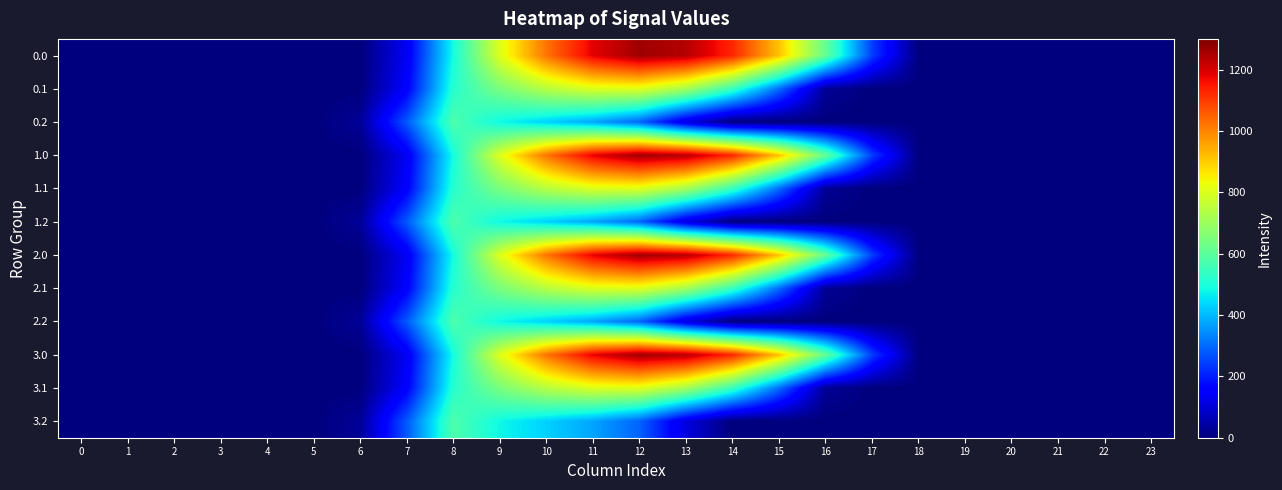

Reading left to right, list all the values displayed in this chart.

0.0: 0=0.0	1=0.0	2=0.0	3=0.0	4=0.0	5=0.0	6=0.0	7=134.3	8=489.3	9=804.0	10=1023.2	11=1185.2	12=1261.6	13=1237.4	14=1128.6	15=911.8	16=613.0	17=243.5	18=0.0	19=0.0	20=0.0	21=0.0	22=0.0	23=0.0
0.1: 0=0.0	1=0.0	2=0.0	3=0.0	4=0.0	5=0.0	6=0.0	7=153.2	8=514.8	9=646.9	10=742.1	11=800.2	12=806.9	13=715.3	14=544.1	15=301.4	16=26.8	17=0.0	18=0.0	19=0.0	20=0.0	21=0.0	22=0.0	23=0.0
0.2: 0=0.0	1=0.0	2=0.0	3=0.0	4=0.0	5=0.0	6=29.3	7=276.9	8=576.6	9=480.7	10=430.5	11=374.4	12=289.5	13=107.8	14=0.0	15=0.0	16=0.0	17=0.0	18=0.0	19=0.0	20=0.0	21=0.0	22=0.0	23=0.0
1.0: 0=0.0	1=0.0	2=0.0	3=0.0	4=0.0	5=0.0	6=0.0	7=134.3	8=489.3	9=804.0	10=1023.2	11=1185.2	12=1261.6	13=1237.4	14=1128.6	15=911.8	16=613.0	17=243.5	18=0.0	19=0.0	20=0.0	21=0.0	22=0.0	23=0.0
1.1: 0=0.0	1=0.0	2=0.0	3=0.0	4=0.0	5=0.0	6=0.0	7=153.2	8=514.8	9=646.9	10=742.1	11=800.2	12=806.9	13=715.3	14=544.1	15=301.4	16=26.8	17=0.0	18=0.0	19=0.0	20=0.0	21=0.0	22=0.0	23=0.0
1.2: 0=0.0	1=0.0	2=0.0	3=0.0	4=0.0	5=0.0	6=29.3	7=276.9	8=576.6	9=480.7	10=430.5	11=374.4	12=289.5	13=107.8	14=0.0	15=0.0	16=0.0	17=0.0	18=0.0	19=0.0	20=0.0	21=0.0	22=0.0	23=0.0
2.0: 0=0.0	1=0.0	2=0.0	3=0.0	4=0.0	5=0.0	6=0.0	7=134.3	8=489.3	9=804.0	10=1023.2	11=1185.2	12=1261.6	13=1237.4	14=1128.6	15=911.8	16=613.0	17=243.5	18=0.0	19=0.0	20=0.0	21=0.0	22=0.0	23=0.0
2.1: 0=0.0	1=0.0	2=0.0	3=0.0	4=0.0	5=0.0	6=0.0	7=153.2	8=514.8	9=646.9	10=742.1	11=800.2	12=806.9	13=715.3	14=544.1	15=301.4	16=26.8	17=0.0	18=0.0	19=0.0	20=0.0	21=0.0	22=0.0	23=0.0
2.2: 0=0.0	1=0.0	2=0.0	3=0.0	4=0.0	5=0.0	6=29.3	7=276.9	8=576.6	9=480.7	10=430.5	11=374.4	12=289.5	13=107.8	14=0.0	15=0.0	16=0.0	17=0.0	18=0.0	19=0.0	20=0.0	21=0.0	22=0.0	23=0.0
3.0: 0=0.0	1=0.0	2=0.0	3=0.0	4=0.0	5=0.0	6=0.0	7=134.3	8=489.3	9=804.0	10=1023.2	11=1185.2	12=1261.6	13=1237.4	14=1128.6	15=911.8	16=613.0	17=243.5	18=0.0	19=0.0	20=0.0	21=0.0	22=0.0	23=0.0
3.1: 0=0.0	1=0.0	2=0.0	3=0.0	4=0.0	5=0.0	6=0.0	7=153.2	8=514.8	9=646.9	10=742.1	11=800.2	12=806.9	13=715.3	14=544.1	15=301.4	16=26.8	17=0.0	18=0.0	19=0.0	20=0.0	21=0.0	22=0.0	23=0.0
3.2: 0=0.0	1=0.0	2=0.0	3=0.0	4=0.0	5=0.0	6=29.3	7=276.9	8=576.6	9=480.7	10=430.5	11=374.4	12=289.5	13=107.8	14=0.0	15=0.0	16=0.0	17=0.0	18=0.0	19=0.0	20=0.0	21=0.0	22=0.0	23=0.0